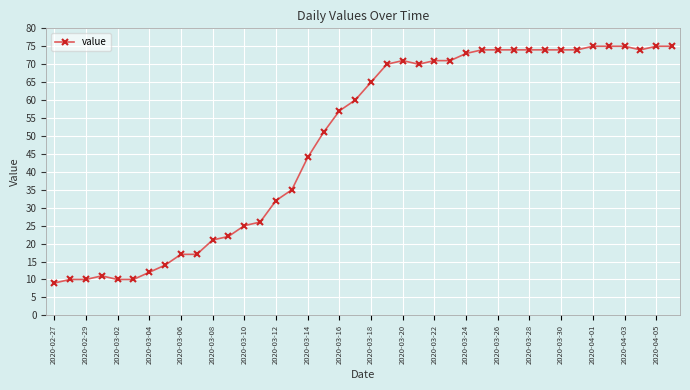

What is the value of the 1st point from the left?

9